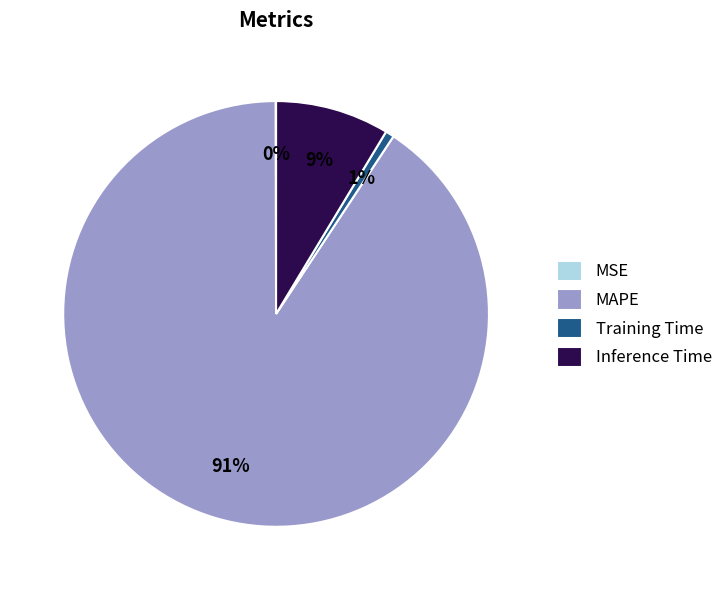

Combined, do Inference Time and MAPE account for over 50%?

Yes